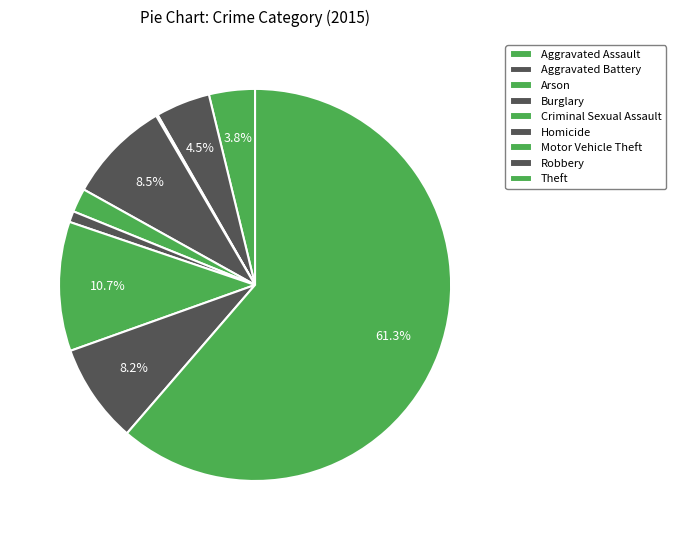

Which slice is the largest?

Theft